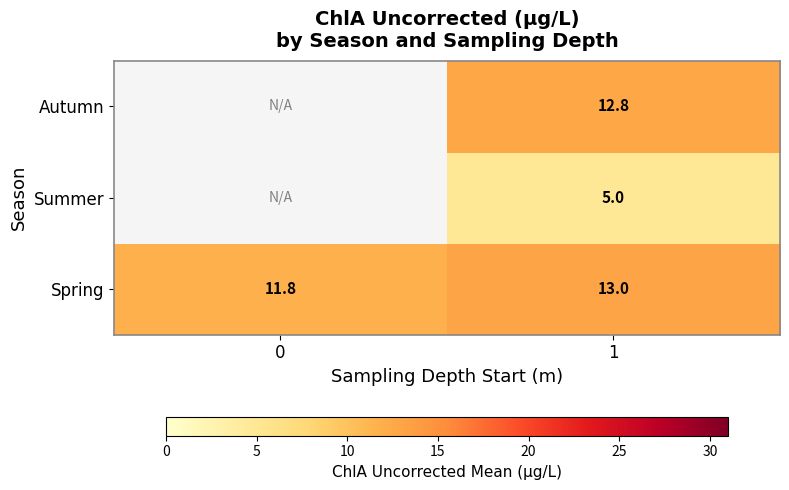

Between 0 and 1, which is larger?

1